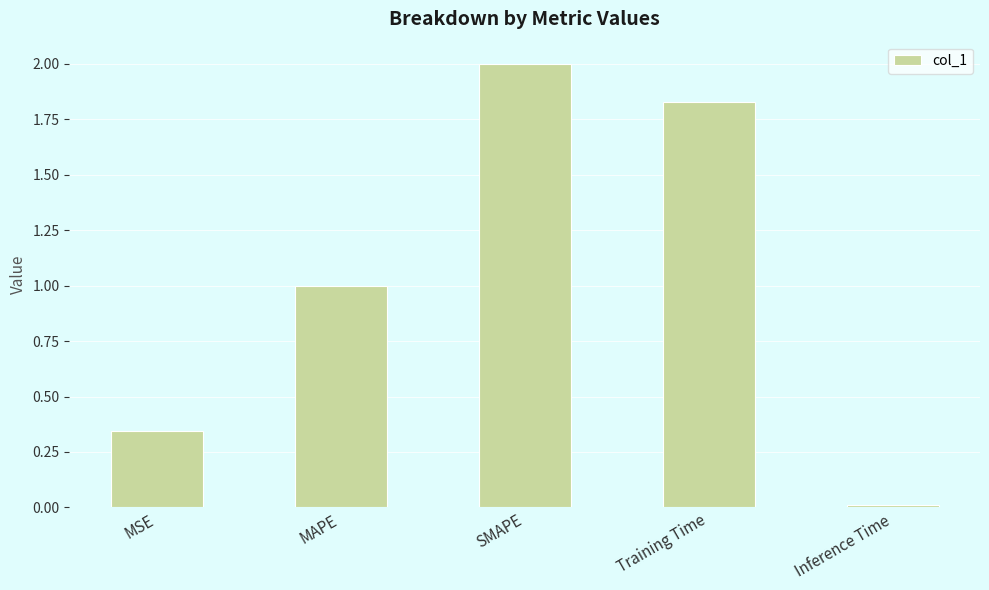

Between Training Time and MAPE, which is larger?

Training Time